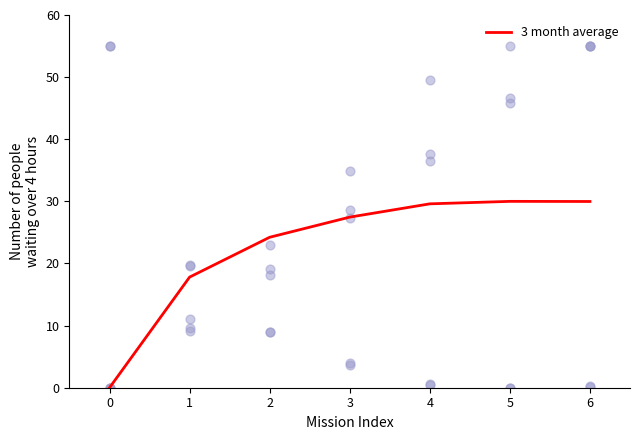

The value of 3 month average at 5 is 30.0. True or false?

True